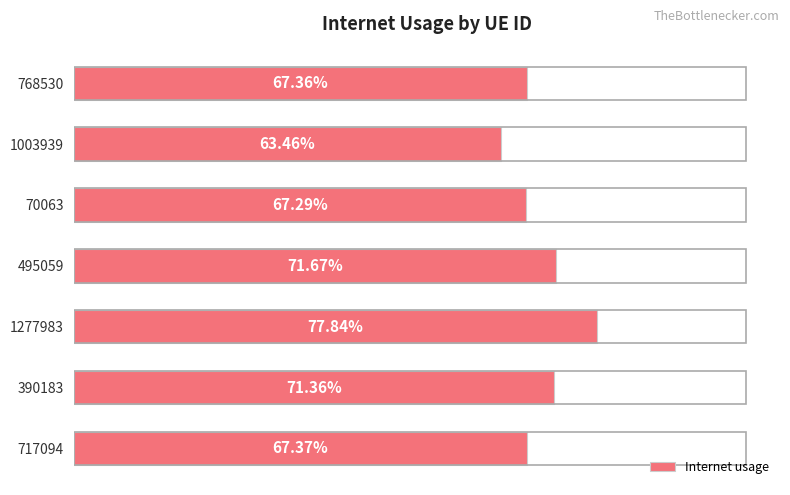

What is the average value?

0.7